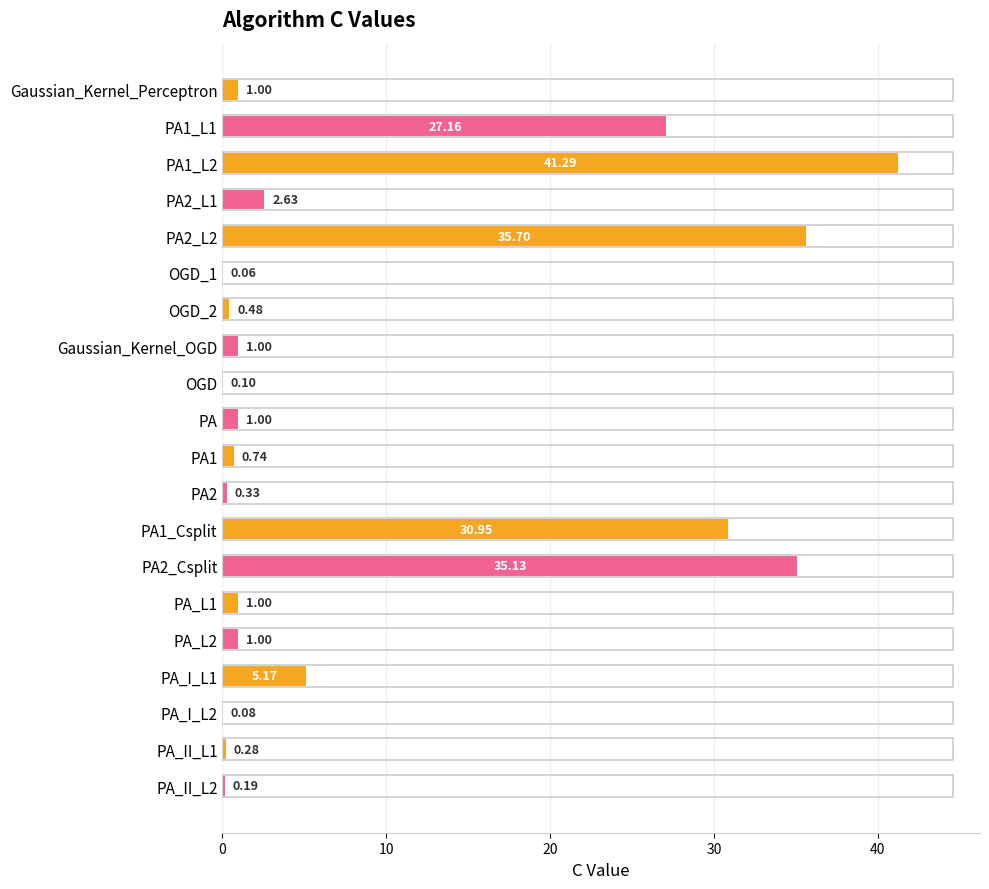

Are the bars horizontal?

Yes